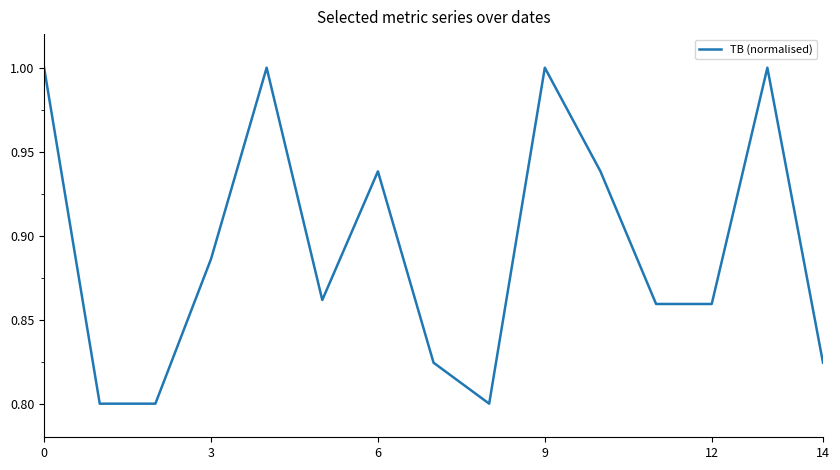

What is the greatest value displayed?

1.0